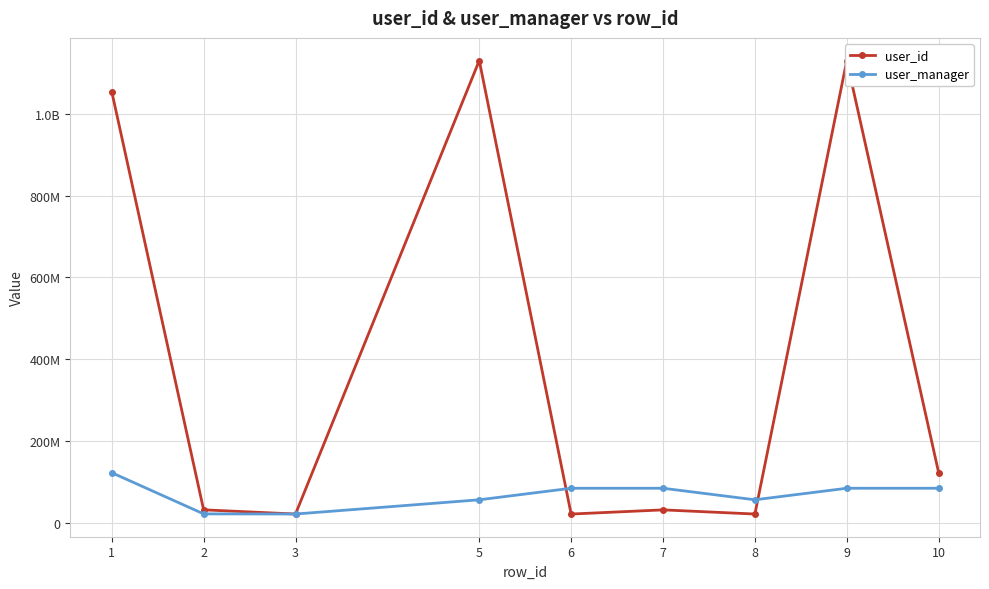

What is the difference between the maximum and second lowest values in the user_id series?

1107056528